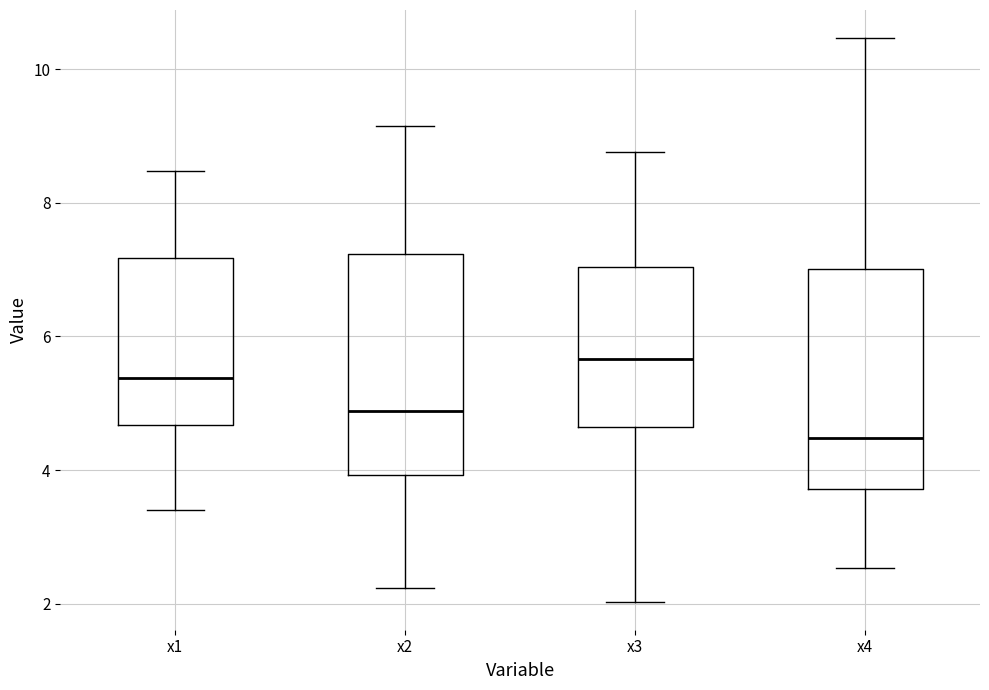

Reading left to right, read every box against the y-axis: the position of its median line, the range the box covers, and the ends of its whiskers. The values are not printed on the chart, so give them approximately, as read against the axis.

x1: median 5.4, box 4.6 to 7.2, whiskers 3.4 to 8.4
x2: median 4.8, box 4.0 to 7.2, whiskers 2.2 to 9.2
x3: median 5.6, box 4.6 to 7.0, whiskers 2.0 to 8.8
x4: median 4.4, box 3.8 to 7.0, whiskers 2.6 to 10.4